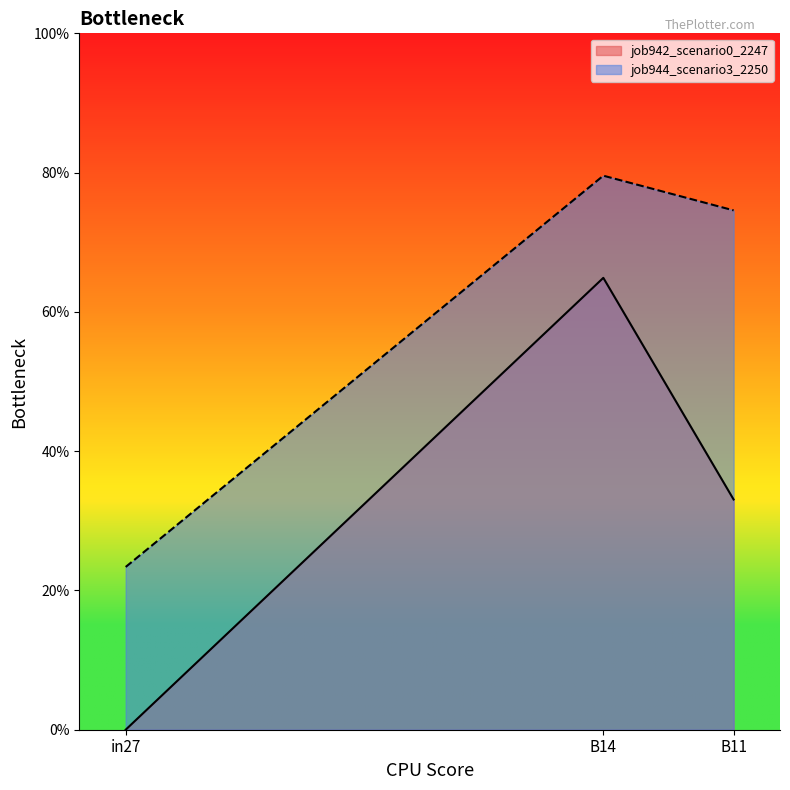

Which series changed the most between B14 and B11?

job942_scenario0_2247